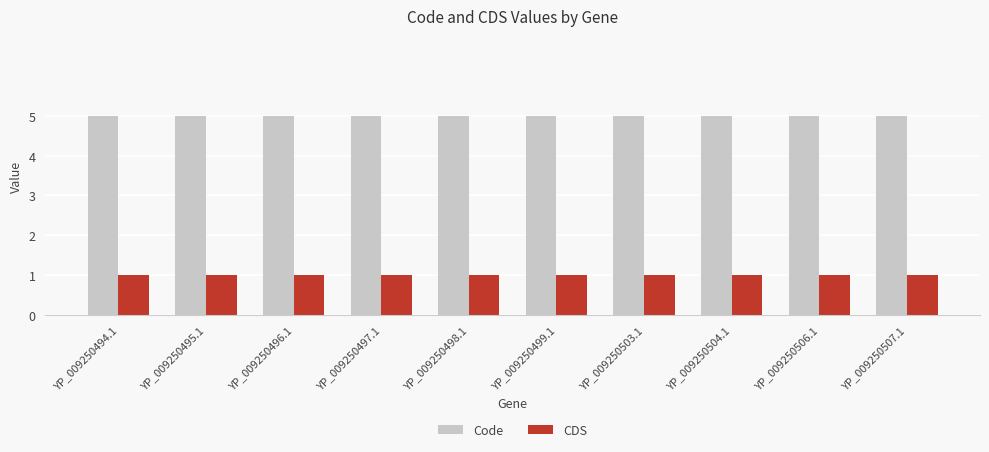

What is the spread (max minus min) of values at YP_009250495.1?

4